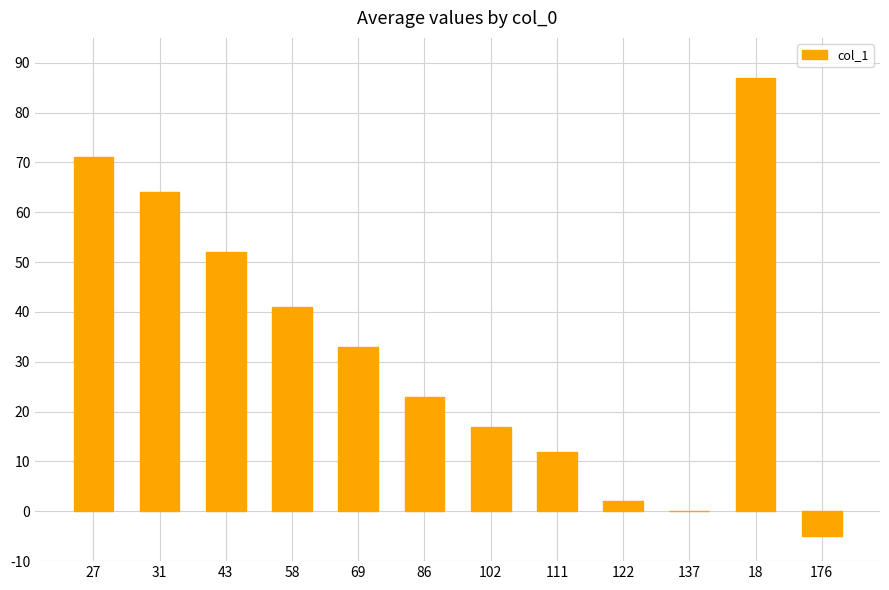

Approximately how many times larger is the value at 27 compared to 86?

3.1